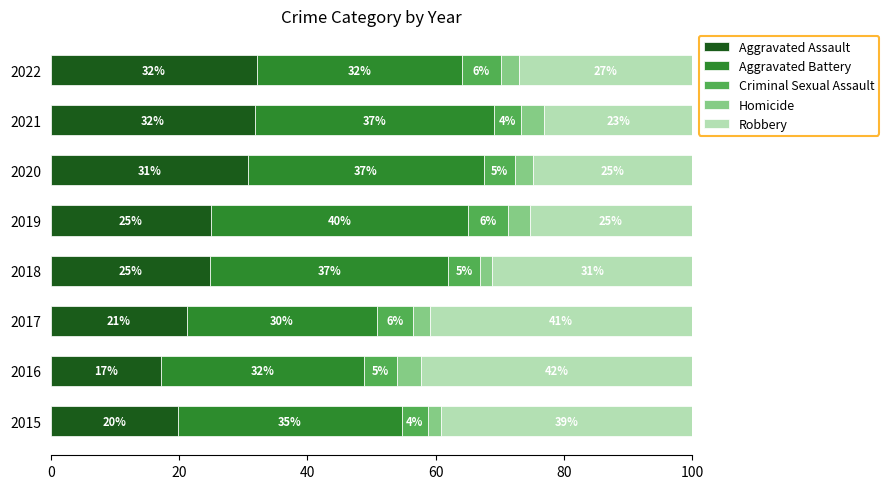

At which label does Aggravated Assault reach its peak?

2022